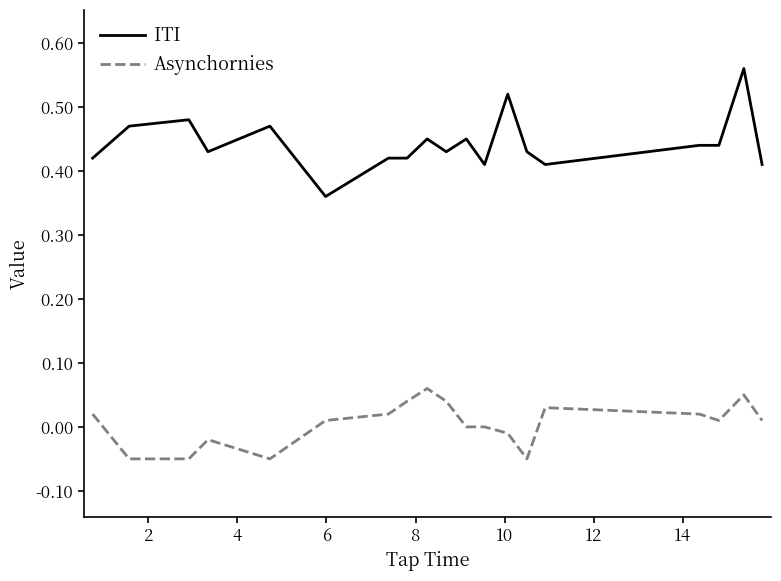

List the series in order of their peak value, highest first.

ITI, Asynchornies